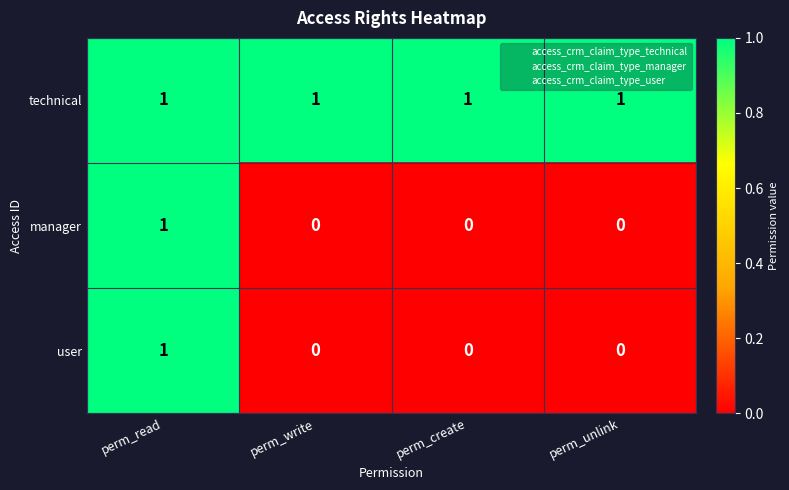

Reading right to left, list all the values displayed in this chart.

technical: perm_unlink=1	perm_create=1	perm_write=1	perm_read=1
manager: perm_unlink=0	perm_create=0	perm_write=0	perm_read=1
user: perm_unlink=0	perm_create=0	perm_write=0	perm_read=1